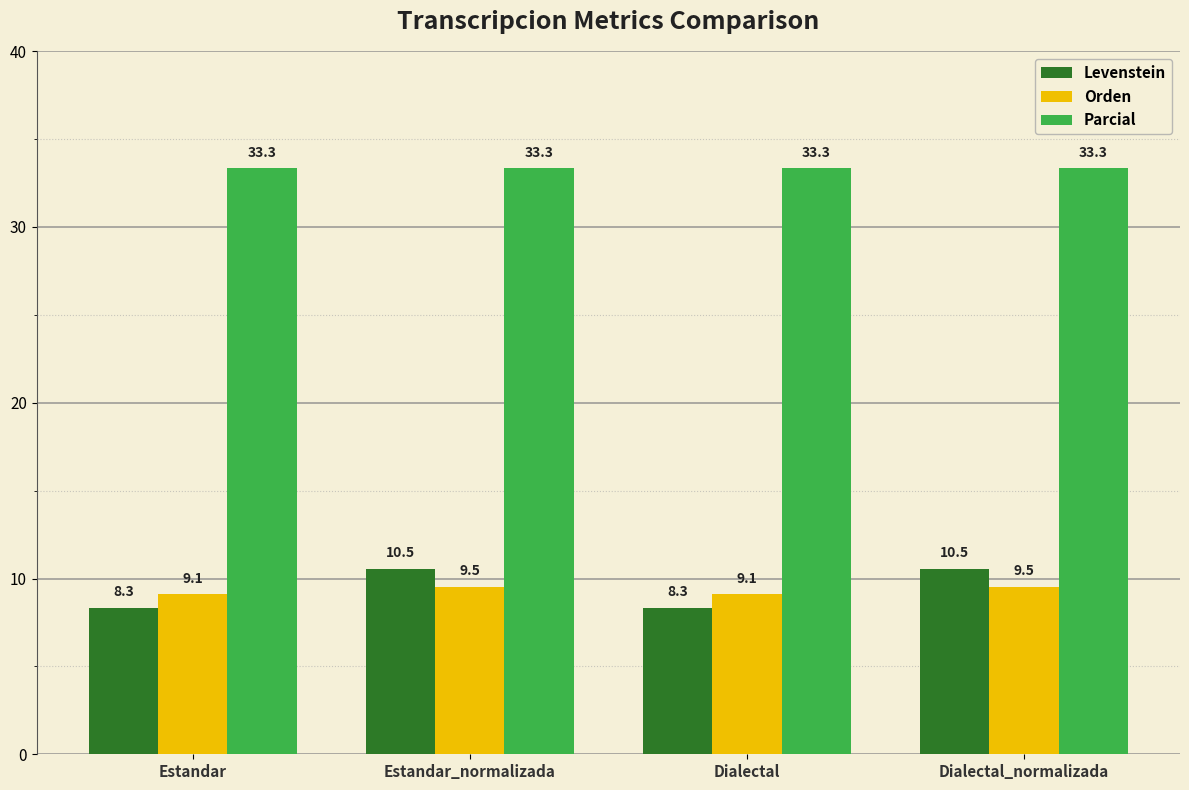

True or false: Parcial has a value of 33.3 at Estandar.

True